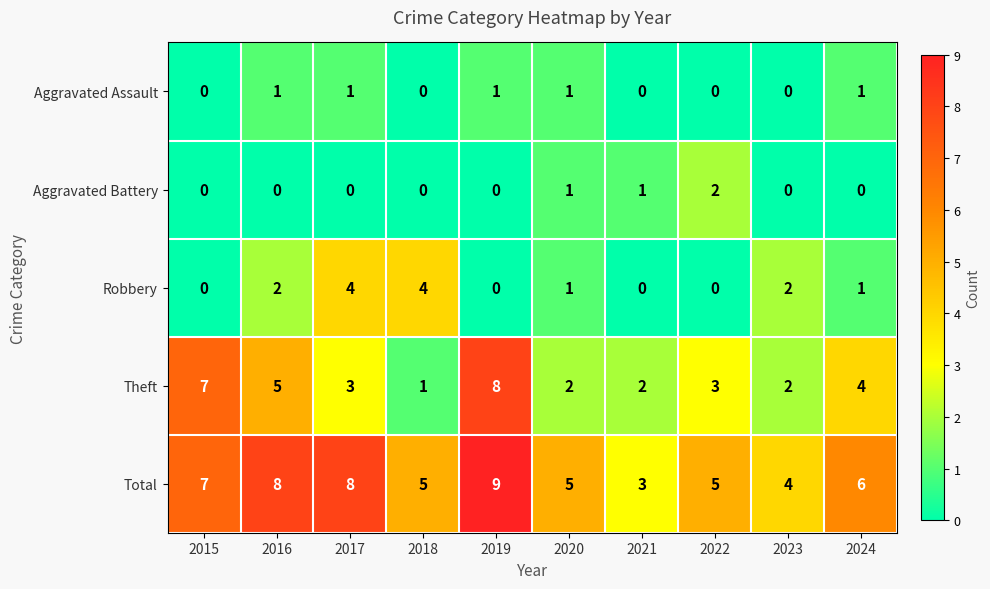

Between 2016 and 2019, which series saw the biggest shift?

Theft